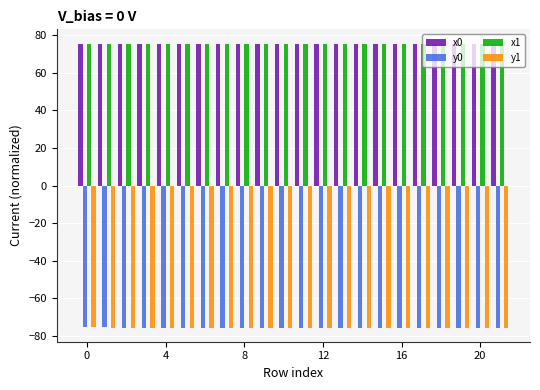

What is the smallest value displayed?

-75.6